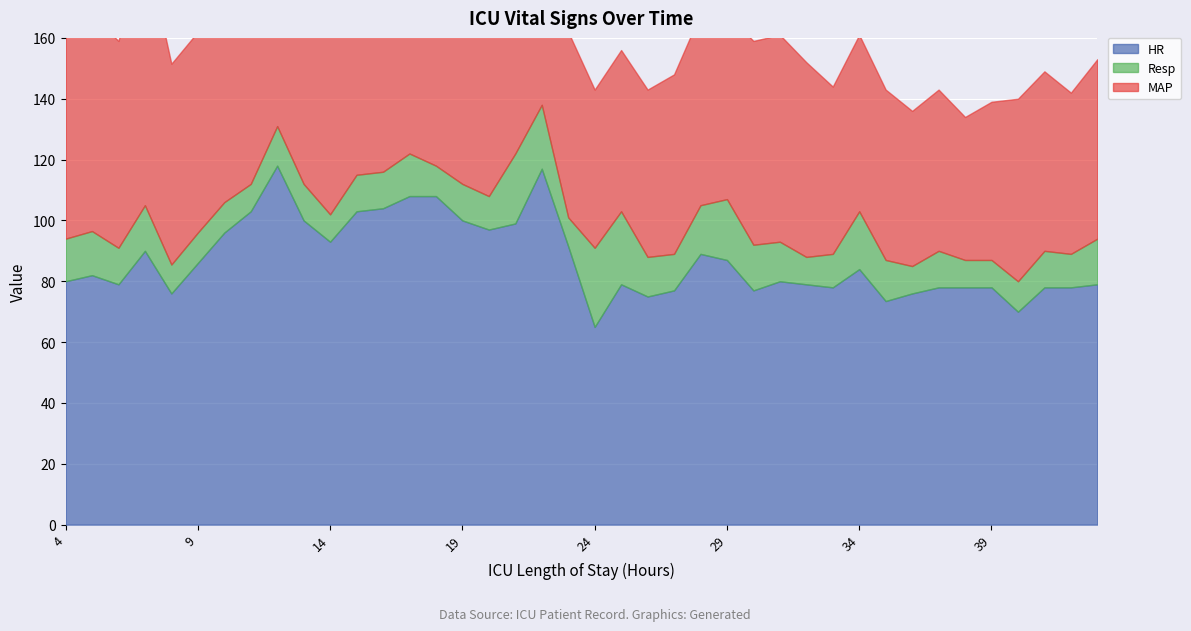

Where is the first local minimum for Resp?

6